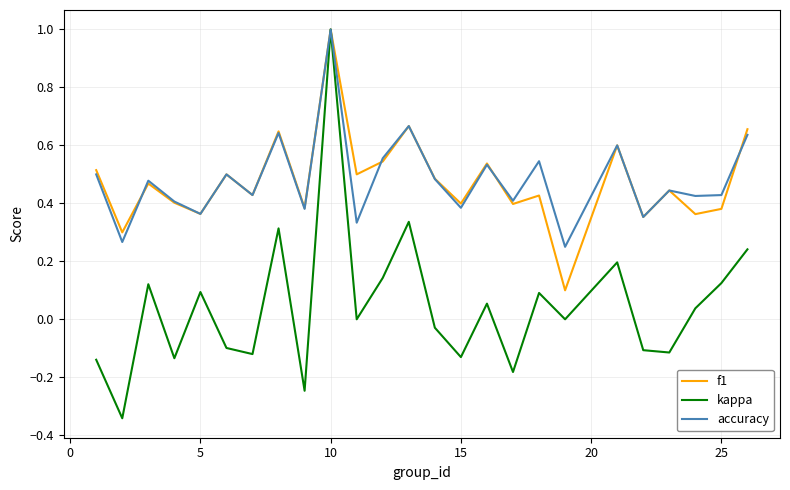

Which series has the widest spread of values?

kappa